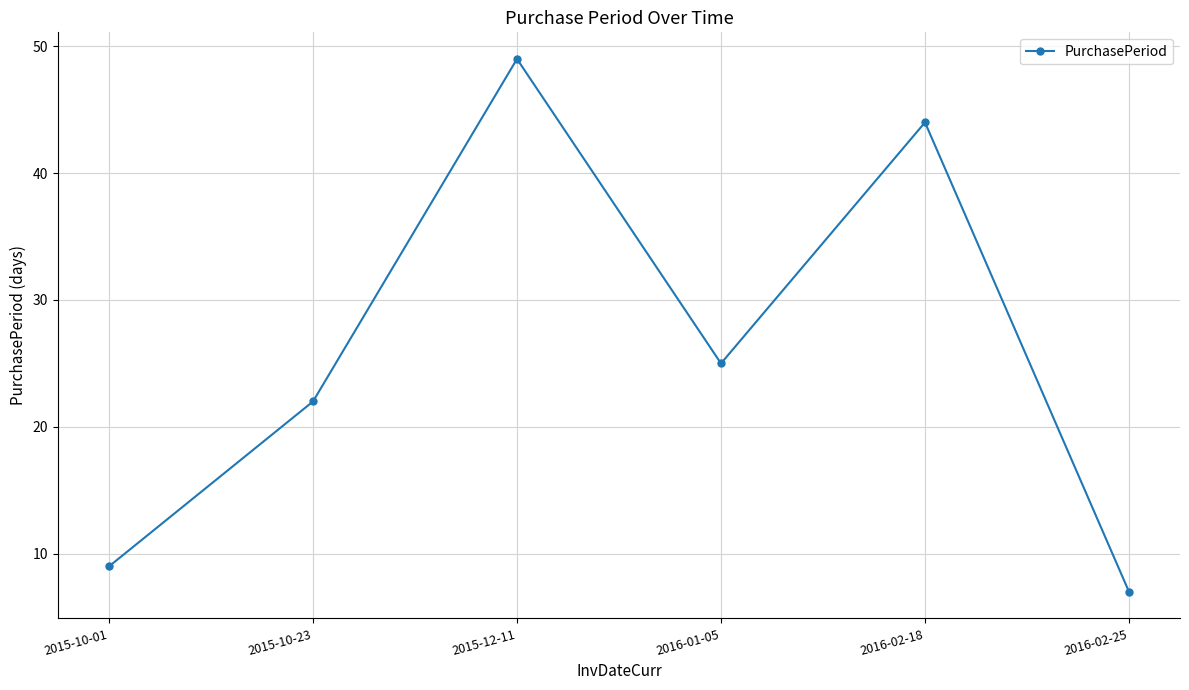

What is the label of the 4th point from the left?

2016-01-05